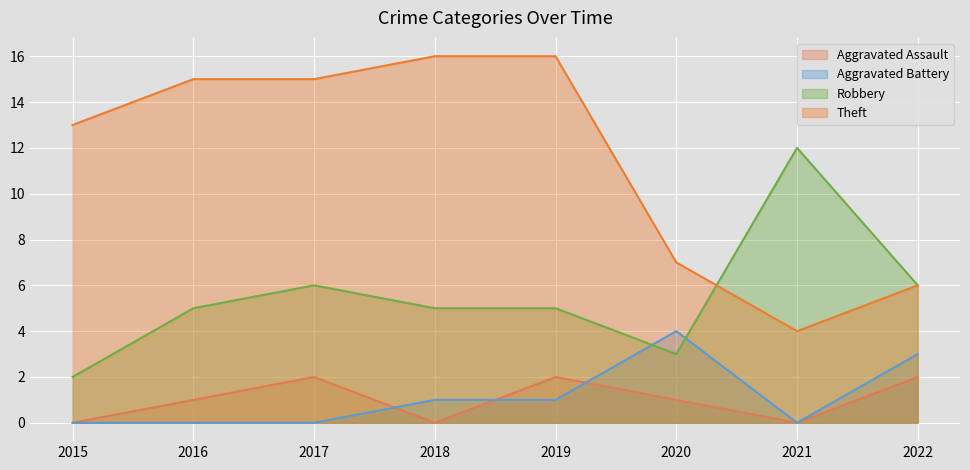

What is the difference between the second highest and minimum values in the Aggravated Battery series?

3